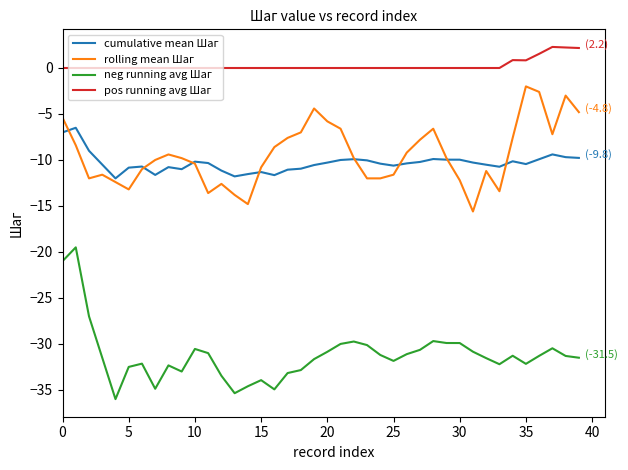

Which series has the largest total across all categories?

pos running avg Шаг